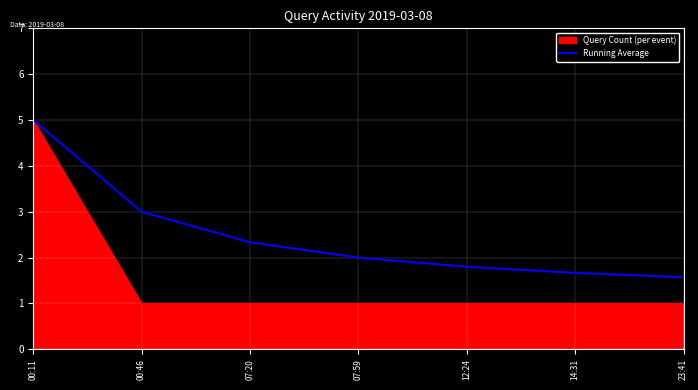

At which category is the sum across all series the highest?

00:11